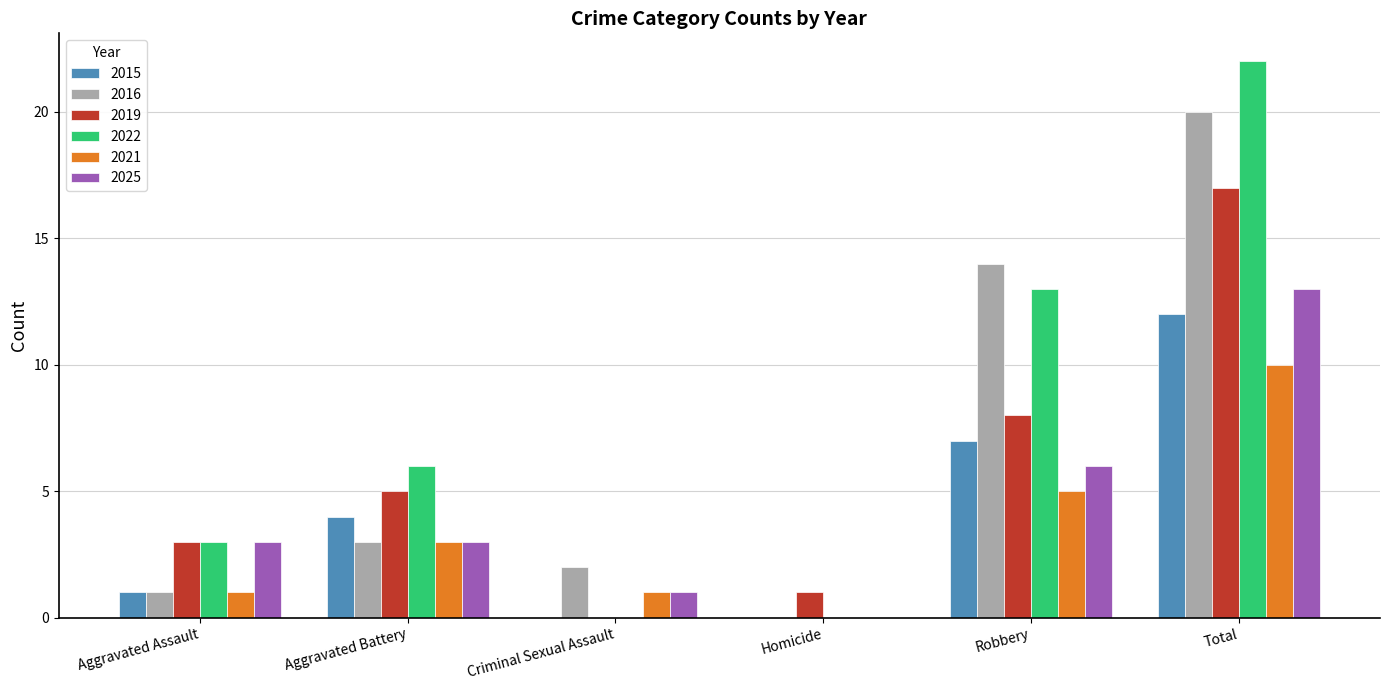

Count the number of data series in this chart.

6